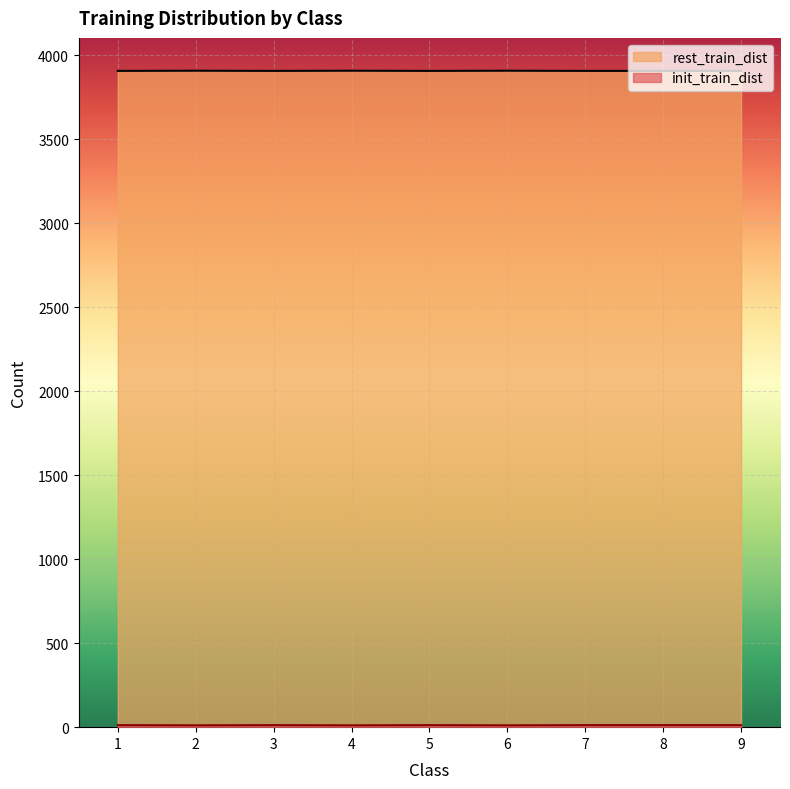

Which series has the largest total across all categories?

rest_train_dist